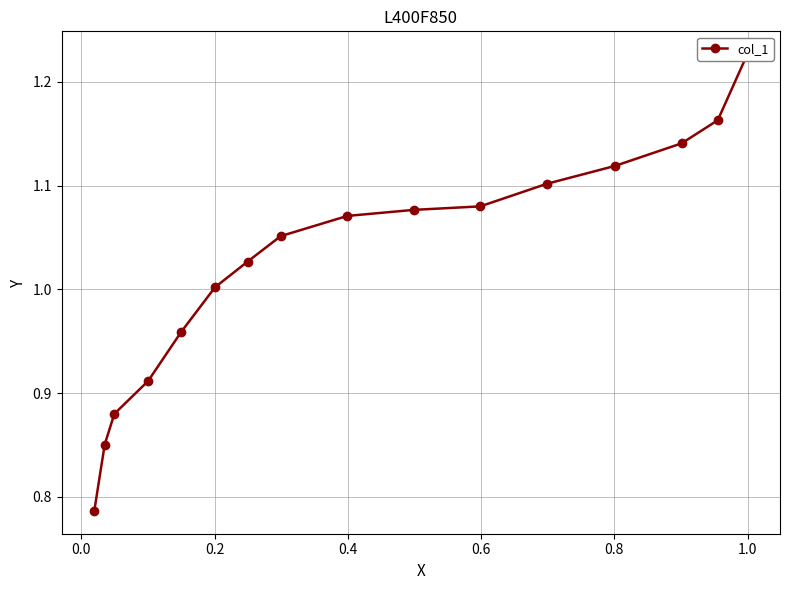

True or false: the data has more than 1 interior local peaks.

False